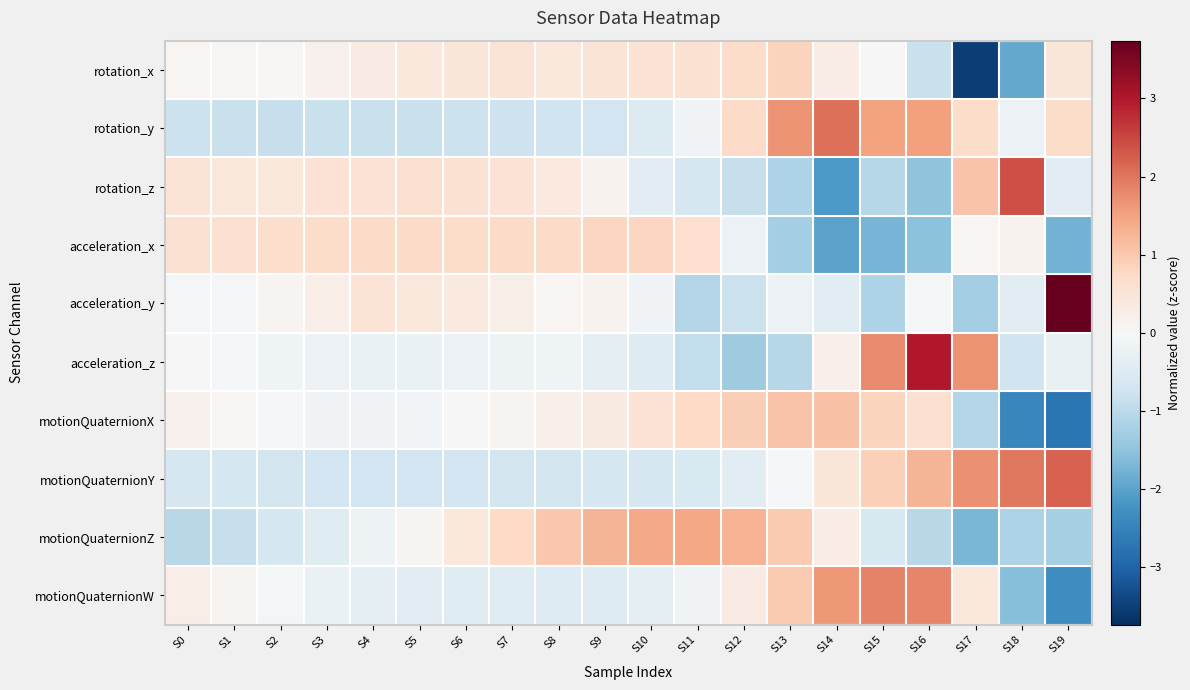

What is the minimum value shown in the chart?

-3.5